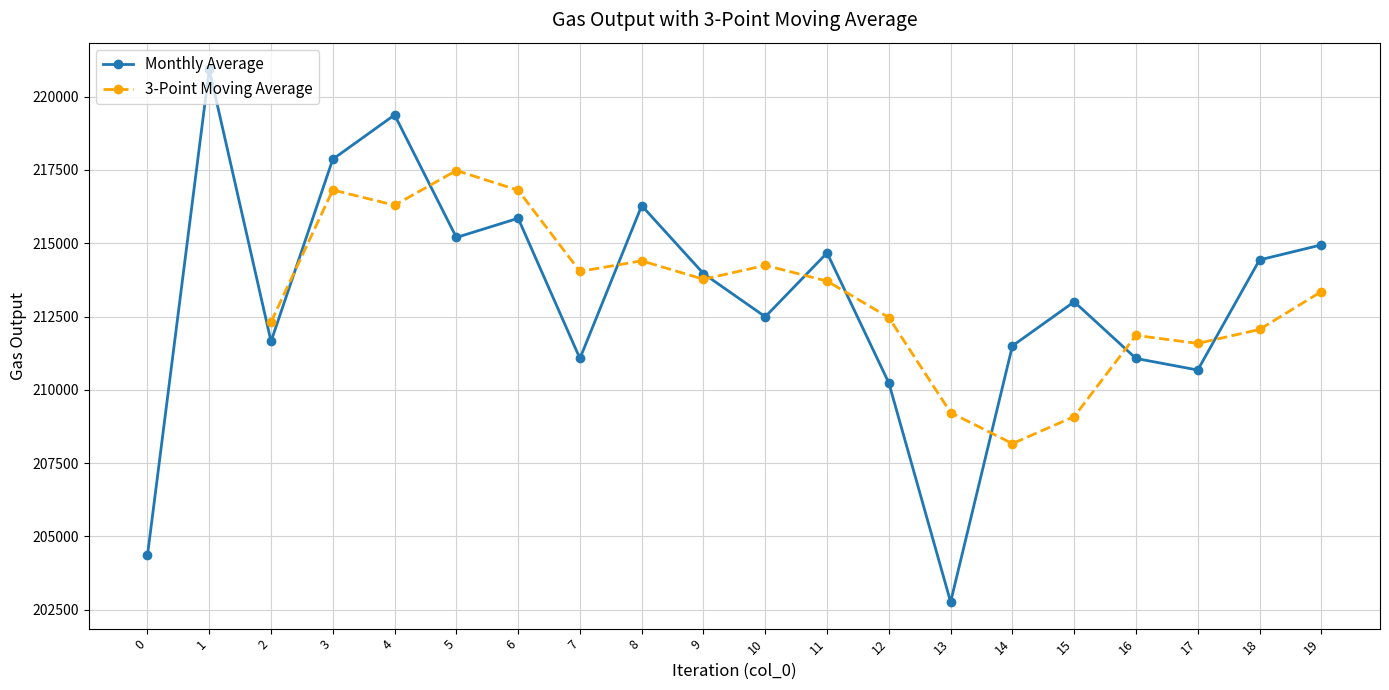

Where is the first local minimum?

2